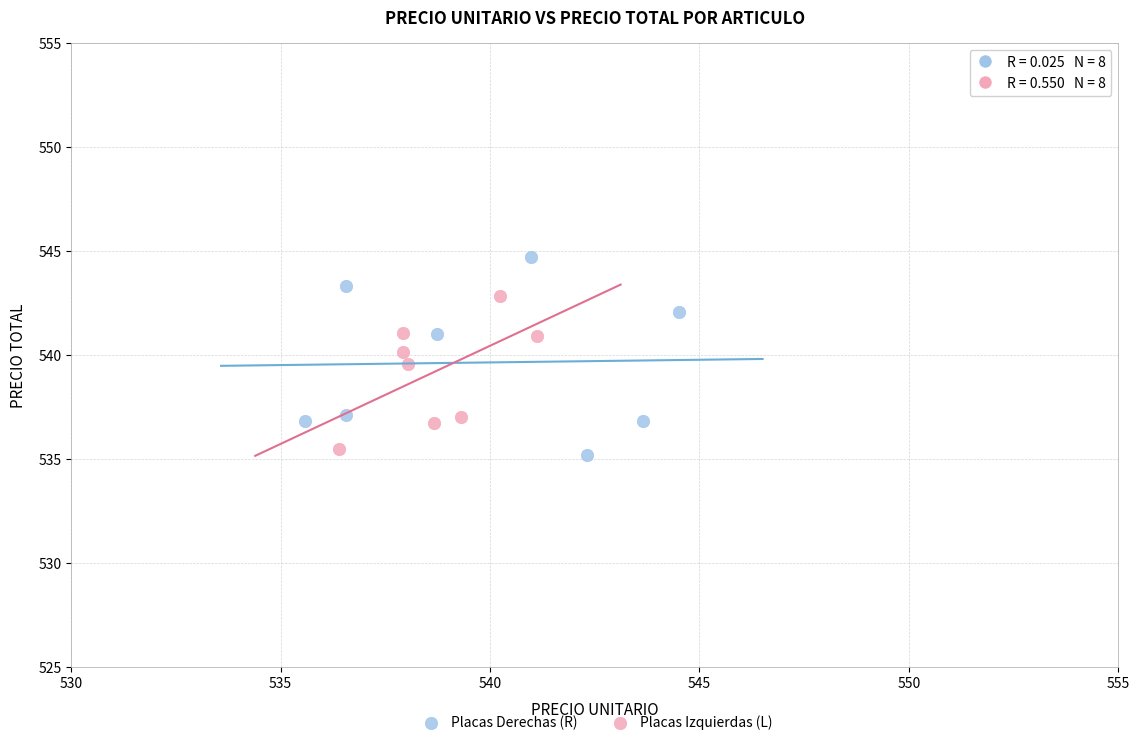

Which series reaches the maximum Y coordinate?

Placas Derechas (R)